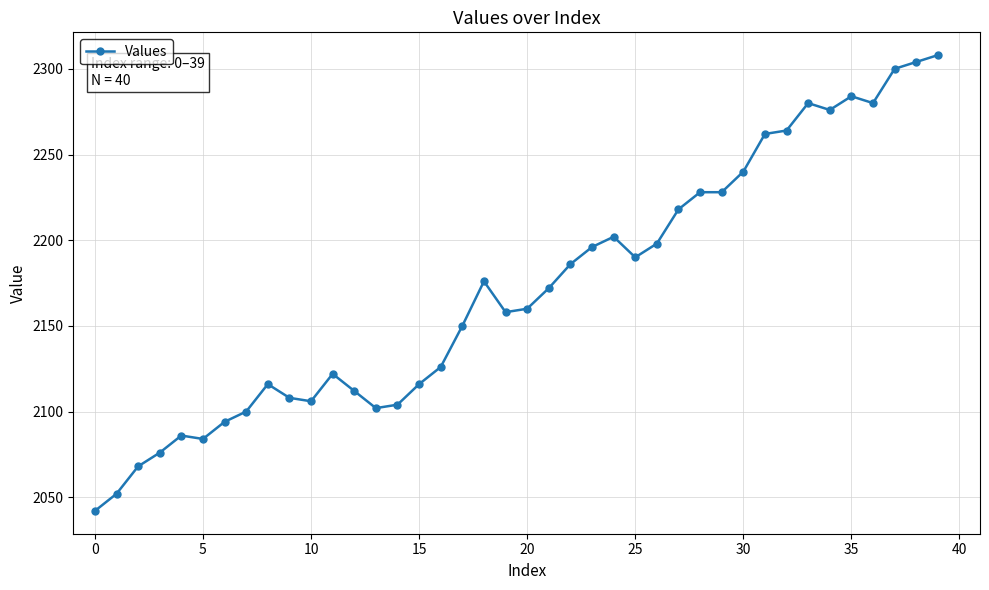

What is the value of the 24th point from the left?

2196